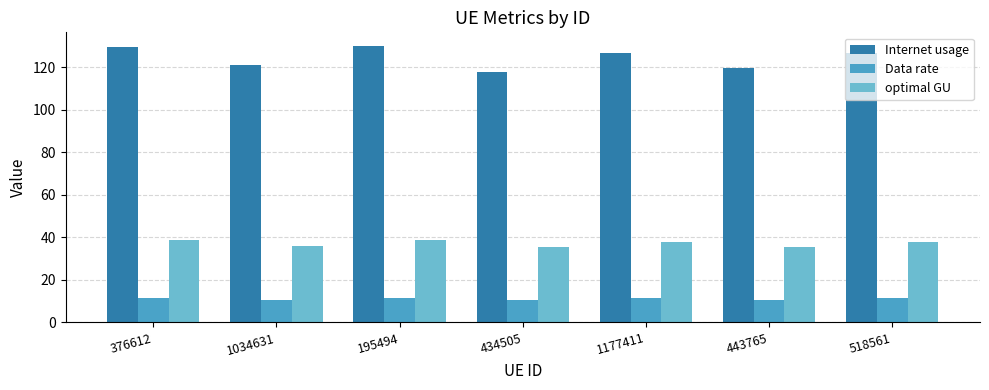

List the series in order of their peak value, highest first.

Internet usage, optimal GU, Data rate